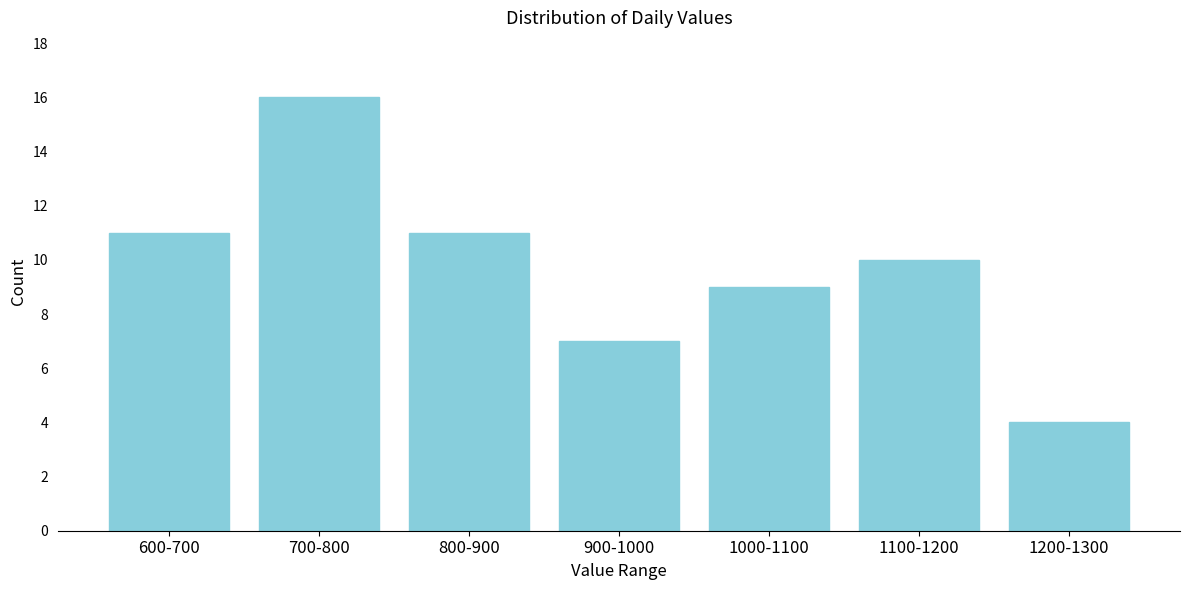

Reading left to right, what are all the values shown in this chart?

11	16	11	7	9	10	4